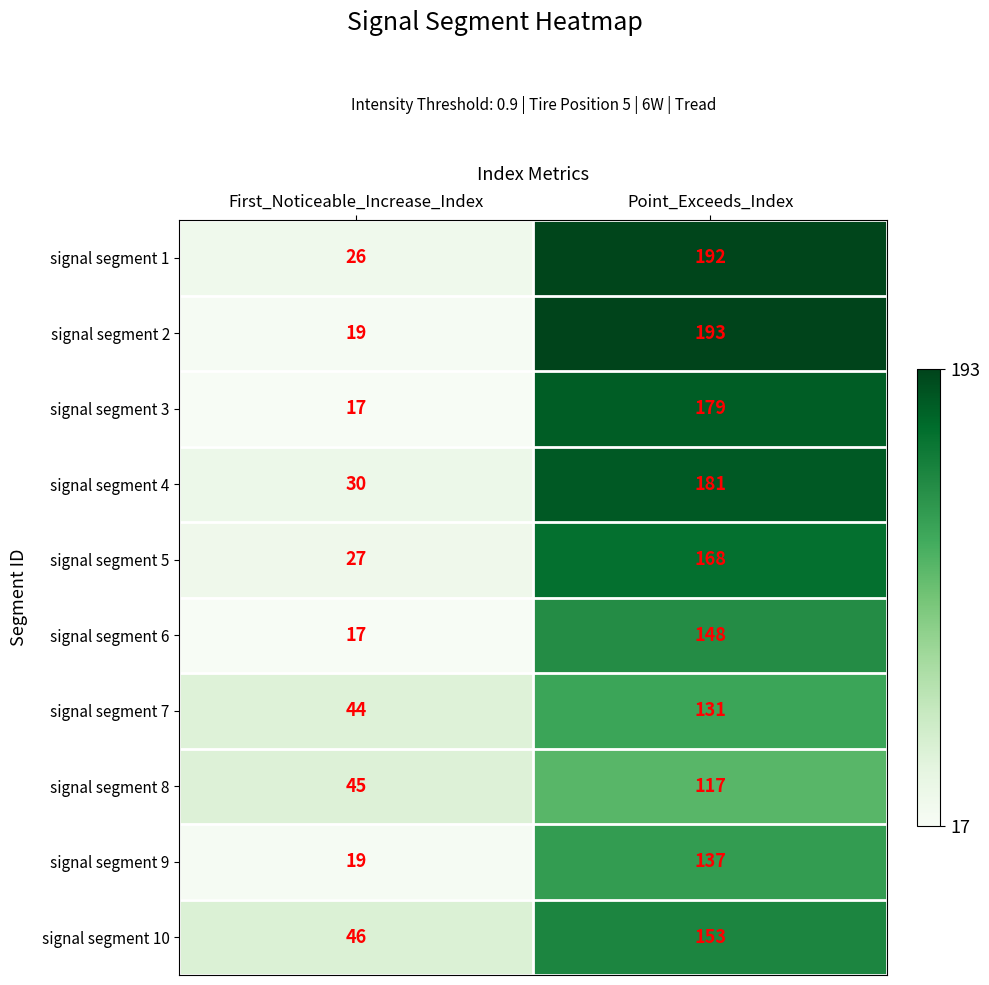

What is the spread (max minus min) of values at Point_Exceeds_Index?

76